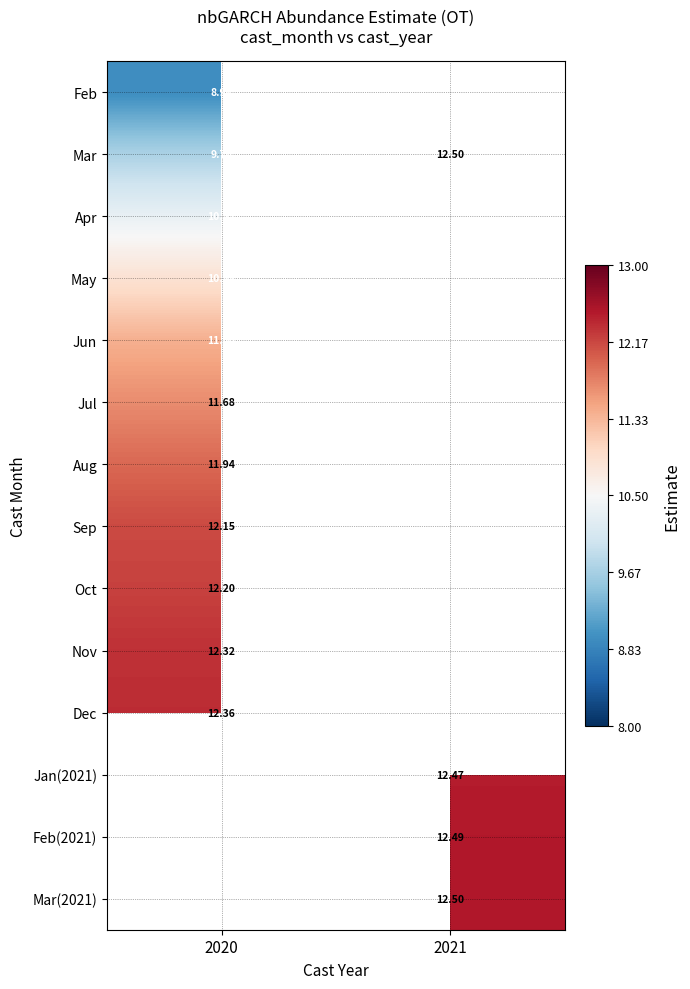

Is it true that May equals 6.1 at 2020?

False